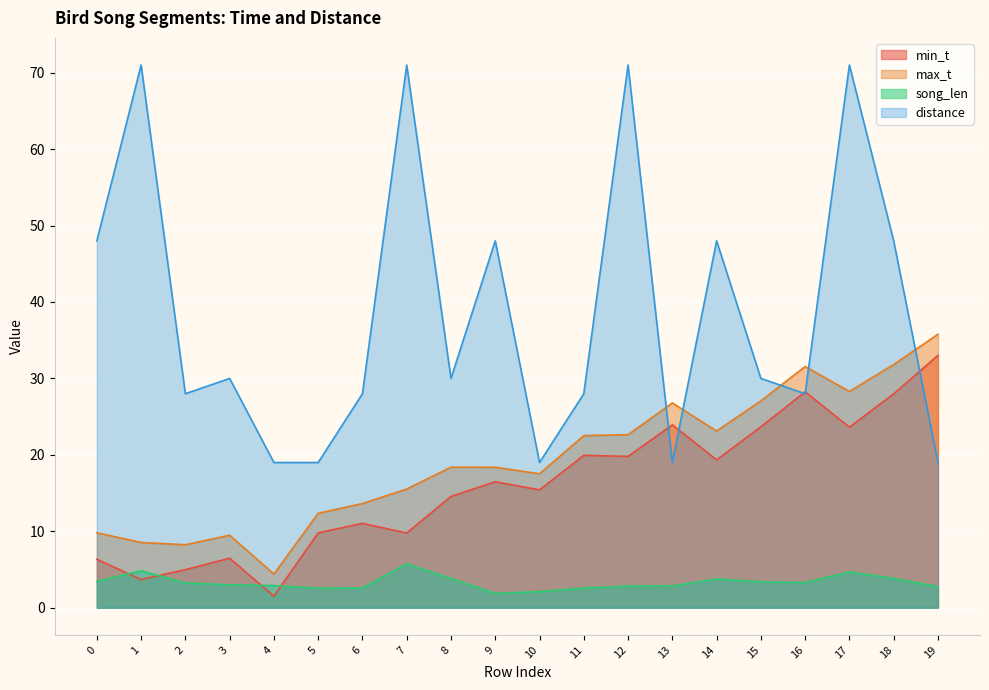

What are all the series names shown in the legend?

min_t, max_t, song_len, distance